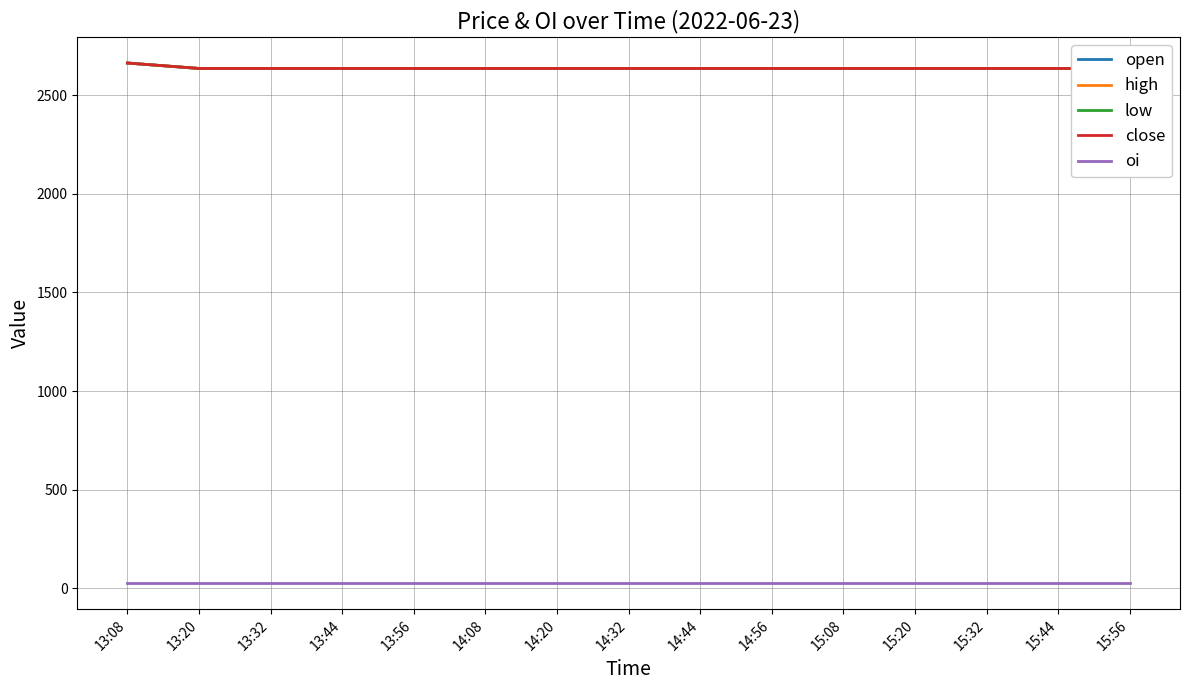

List the labels in order of open value, smallest first.

13:20, 13:32, 13:44, 13:56, 14:08, 14:20, 14:32, 14:44, 14:56, 15:08, 15:20, 15:32, 15:44, 15:56, 13:08